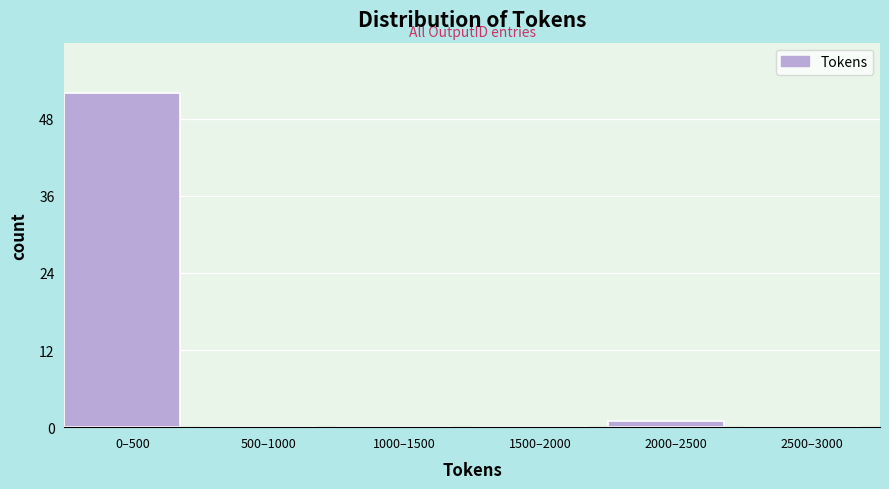

Reading left to right, list all the values displayed in this chart.

0–500=52	500–1000=0	1000–1500=0	1500–2000=0	2000–2500=1	2500–3000=0